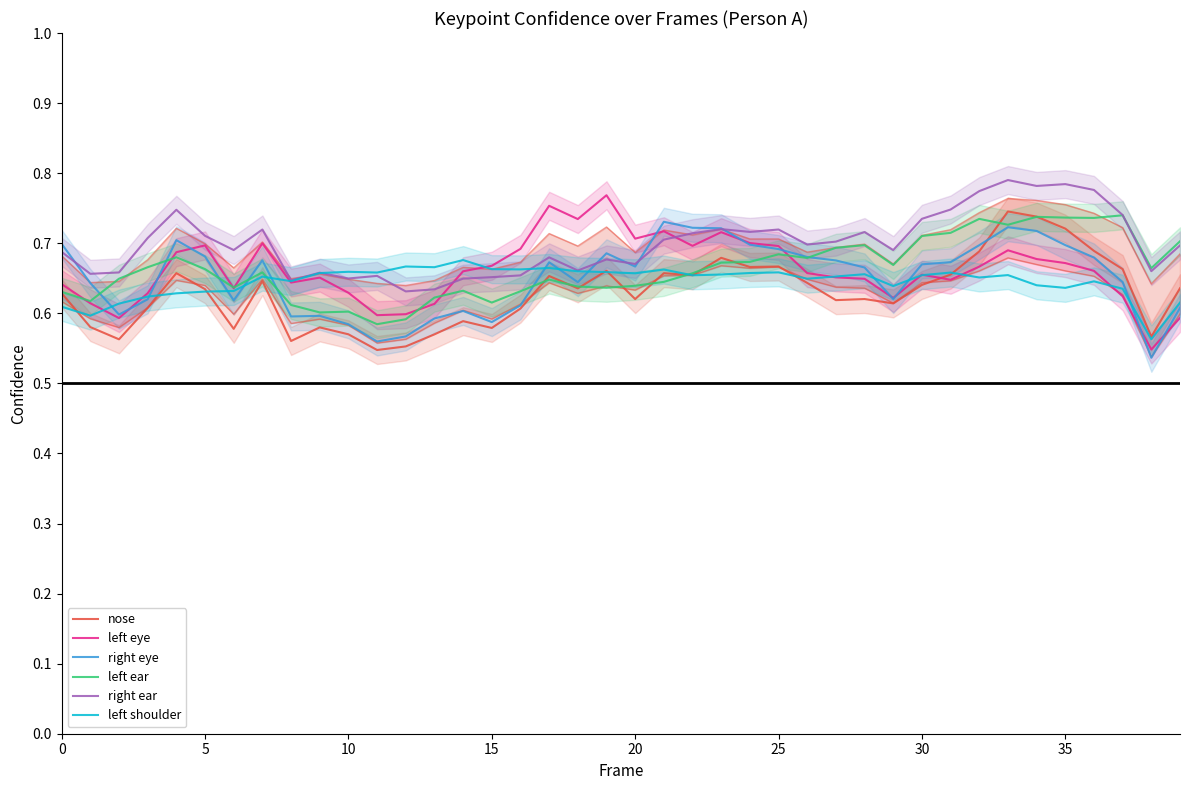

What is the spread (max minus min) of values at 16?

0.1